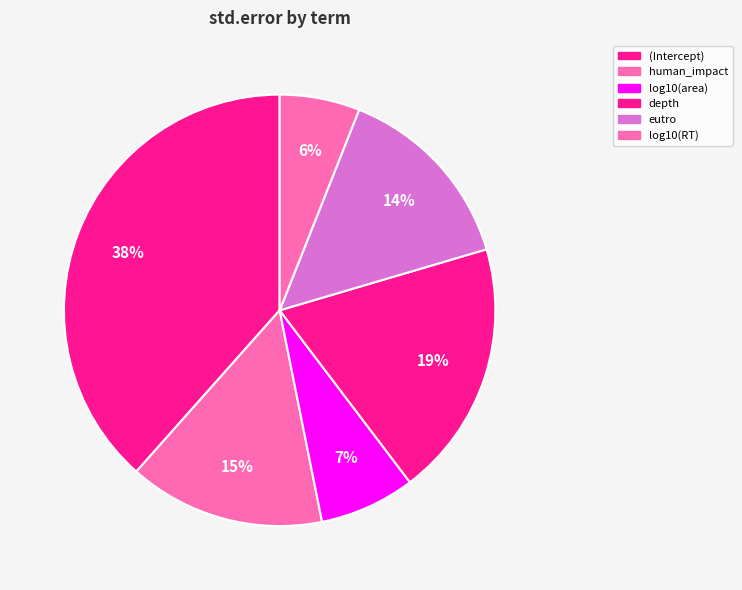

What percentage is the eutro slice, to the nearest percent?

14%